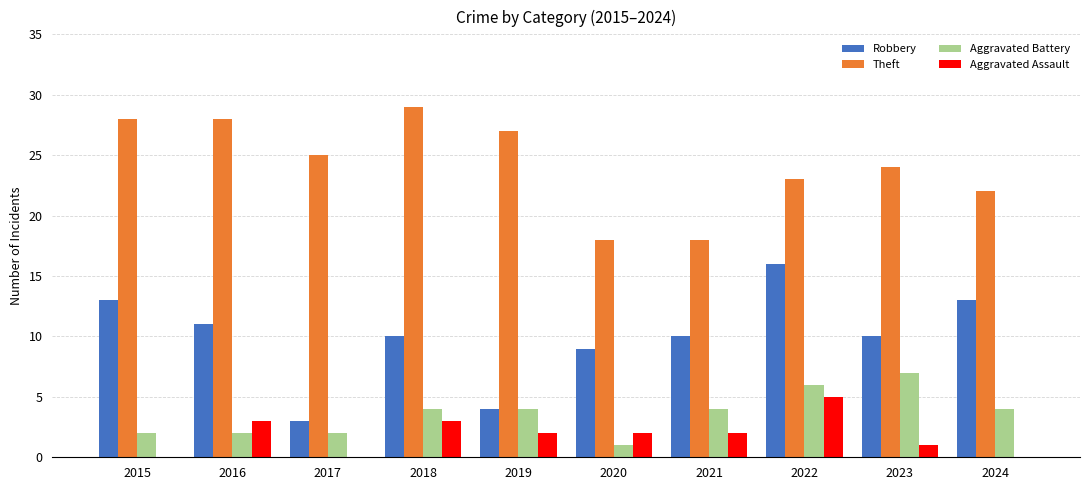

Which series changed the most between 2022 and 2024?

Aggravated Assault